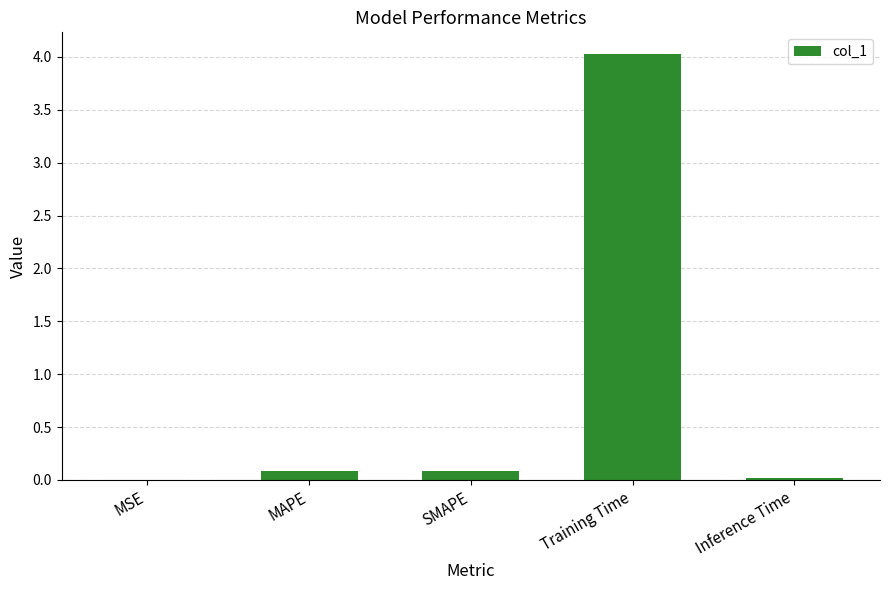

Are the bars horizontal?

No